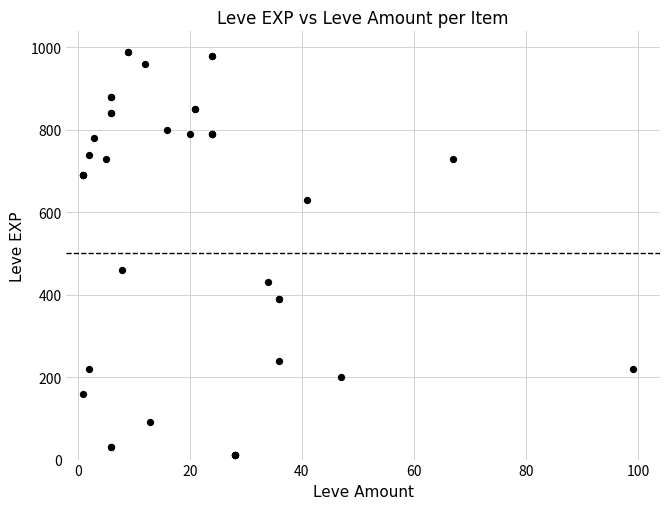

What Y value in the scatter plot is closest to 500?

460